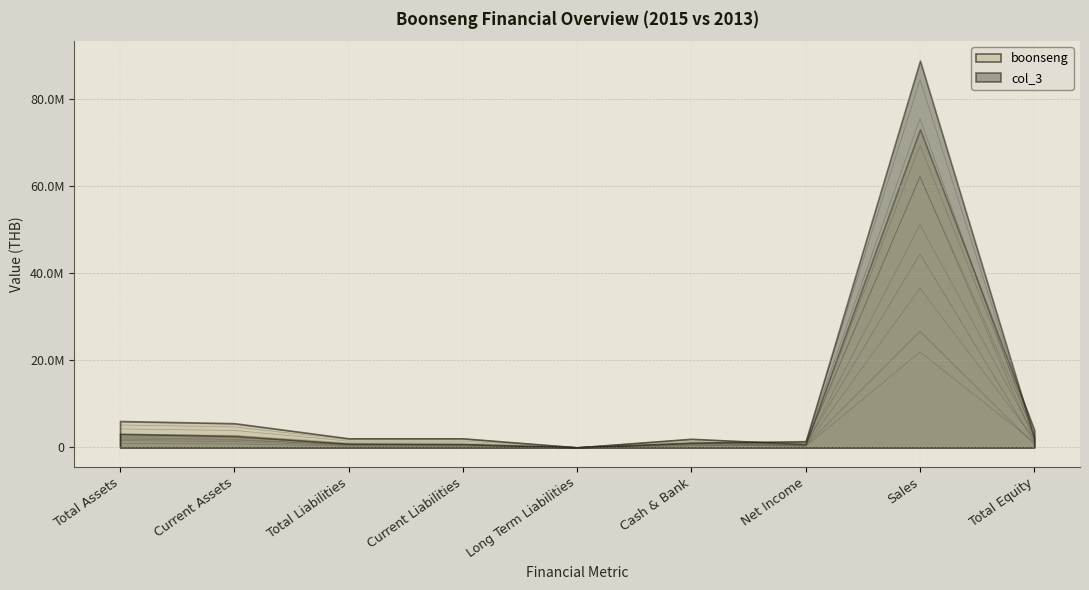

What is the difference between the second highest and second lowest values in the col_3 series?

1996189.3